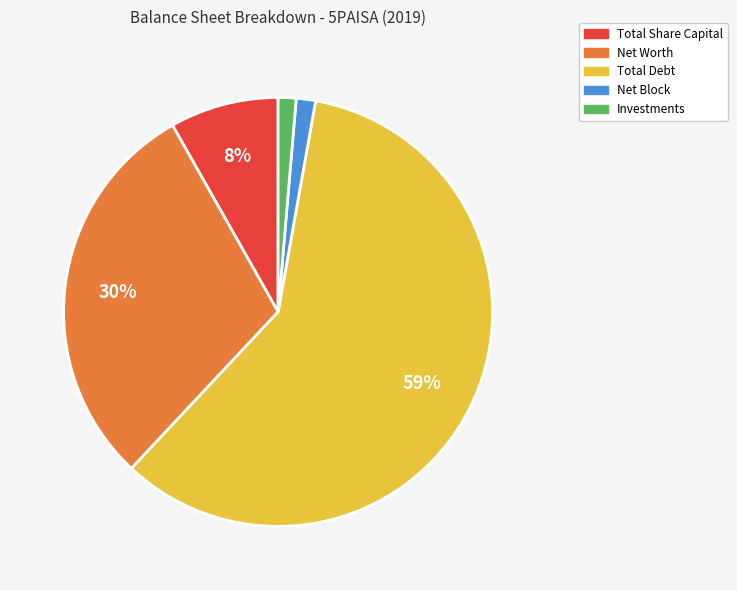

Which category has the biggest portion of the pie?

Total Debt